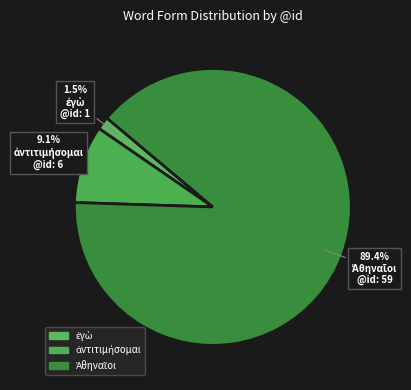

Count the number of slices in the pie.

3